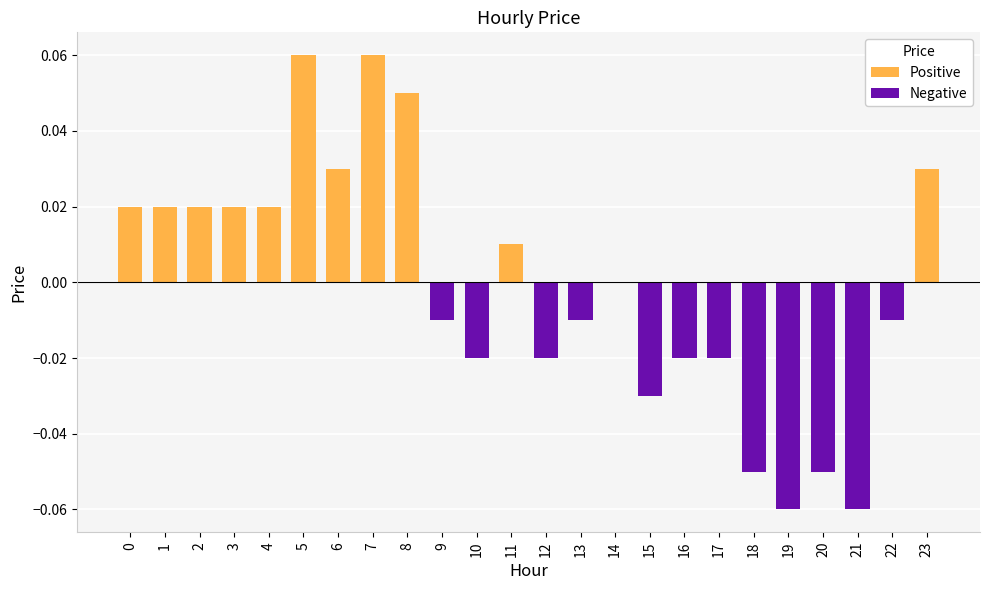

What is the difference between the maximum and minimum values in the Negative series?

0.1